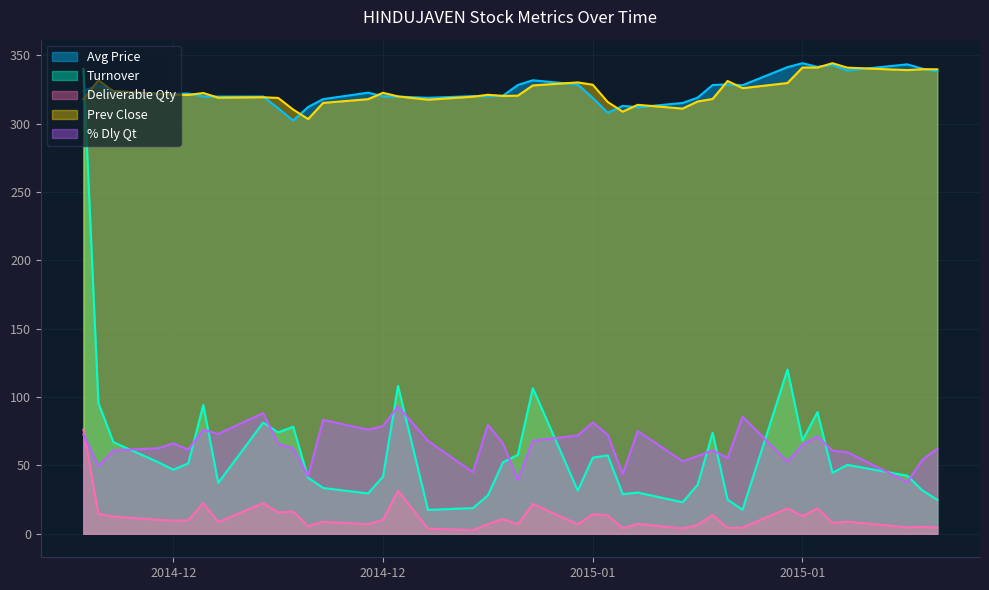

Is the value of Prev Close at 2015-01-29 greater than the value of Deliverable Qty at 2015-01-21?

Yes